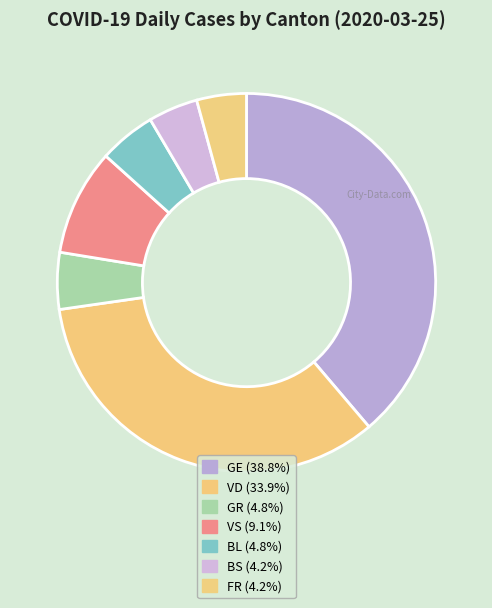

Which slice is the smallest?

BS